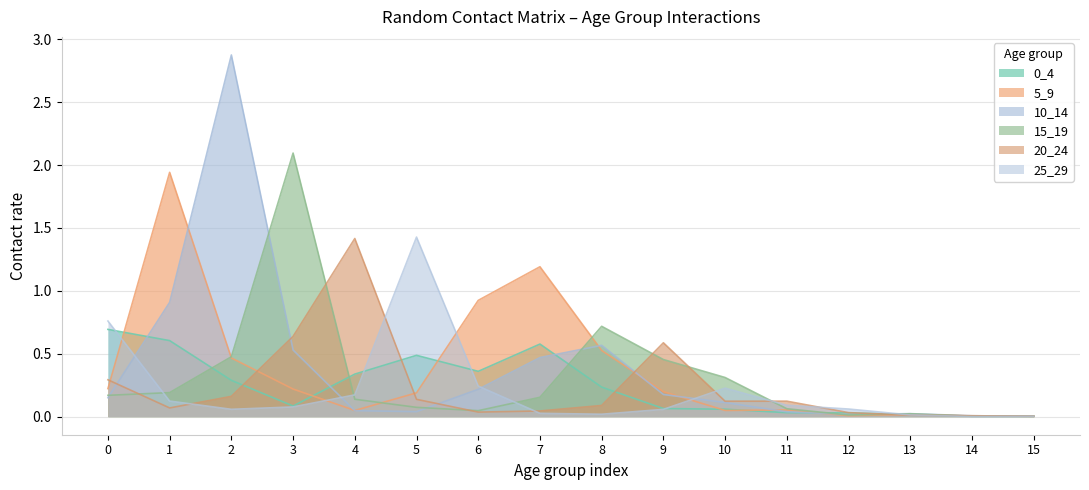

What is the average value of the 10_14 series?

0.4